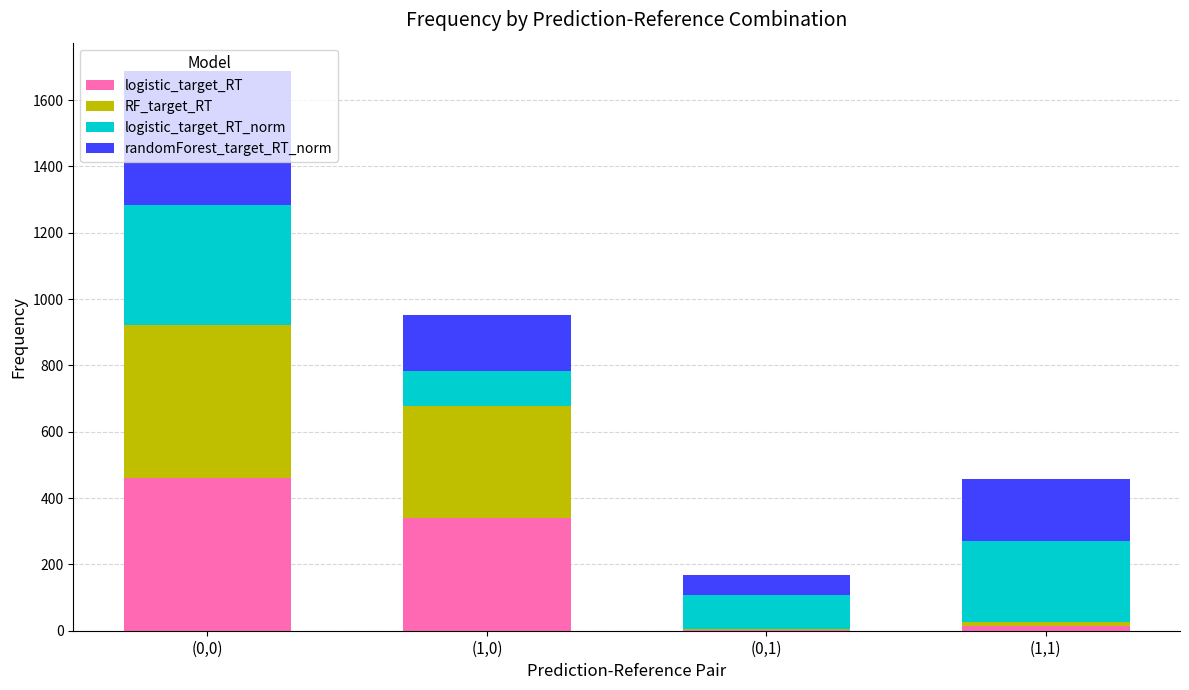

Does the chart contain stacked bars?

Yes